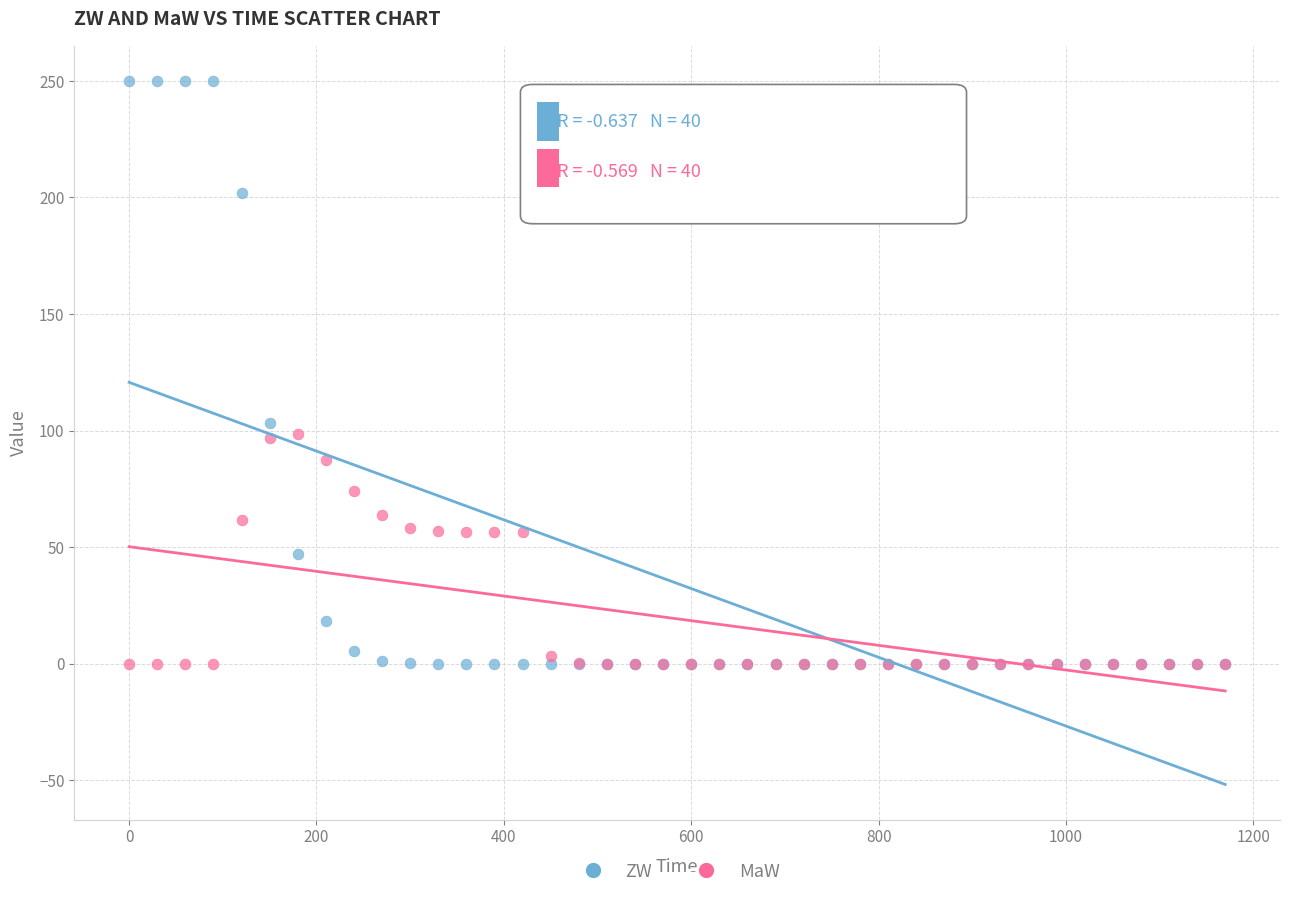

Across all series, what Y value is closest to 125?

103.5